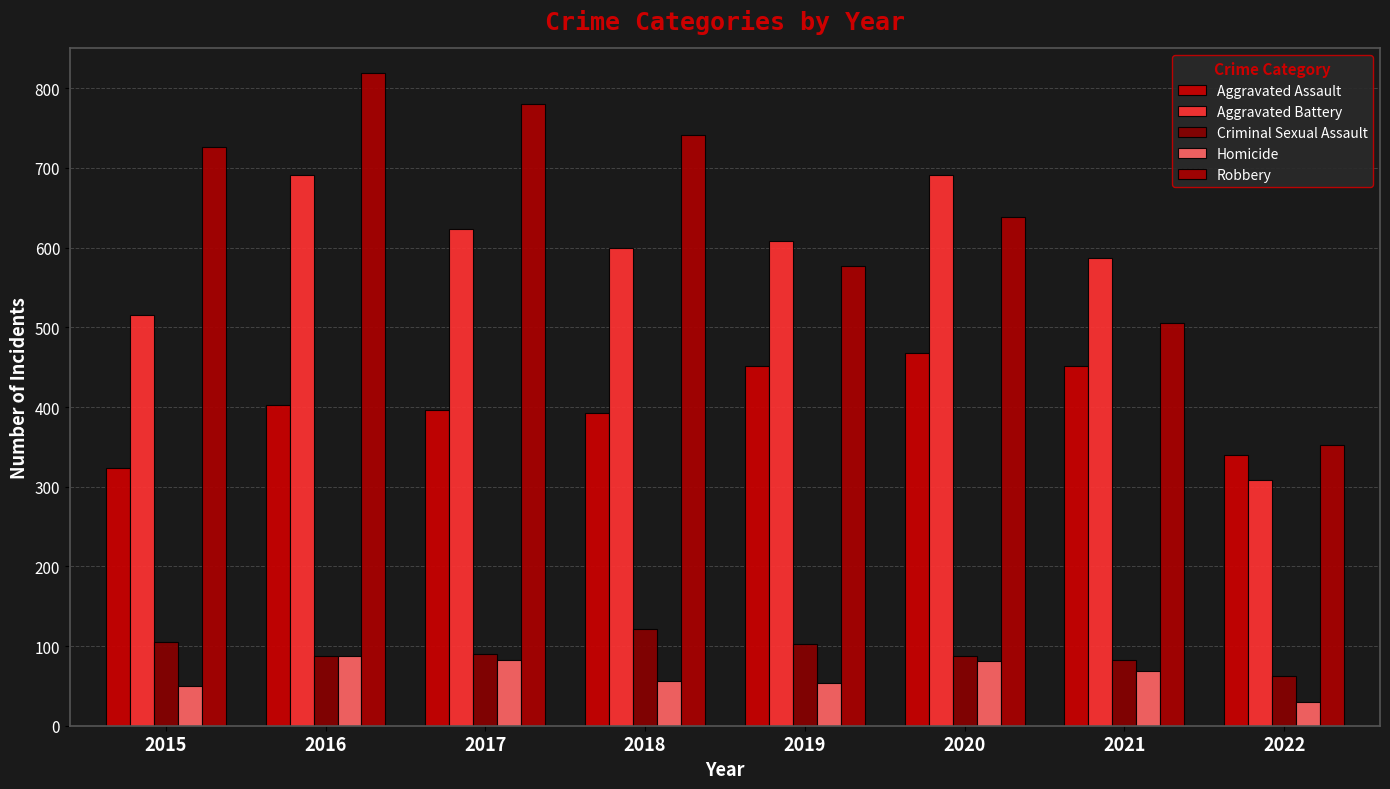

How many bars are there in total?

40